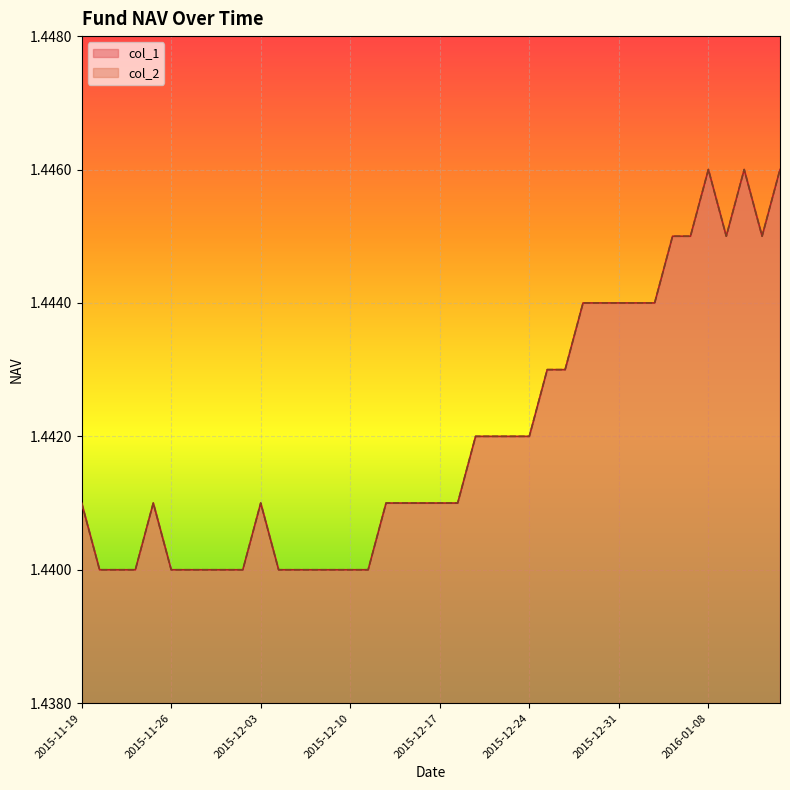

What is the minimum value for col_1?

1.4